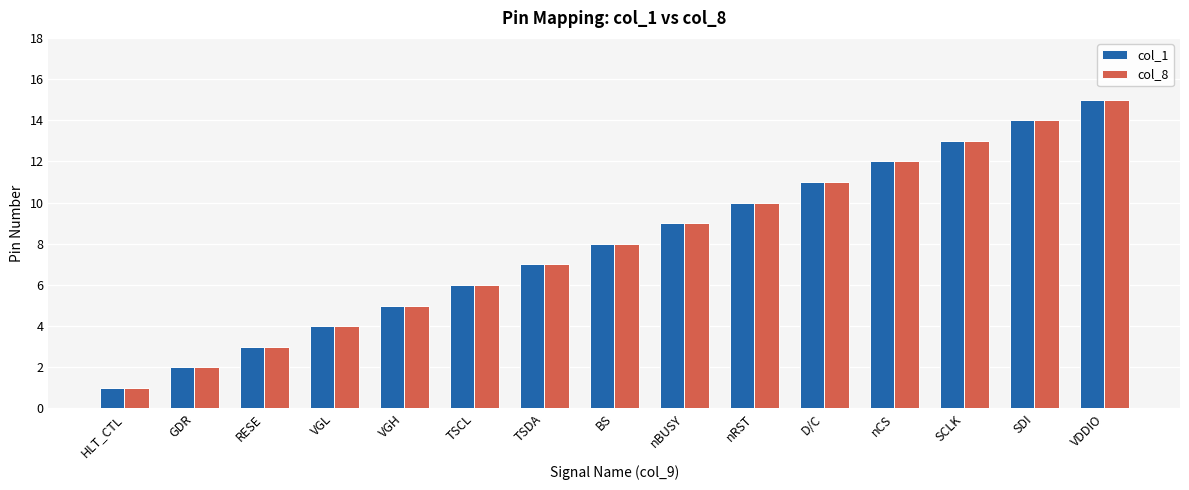

The col_8 series shows 7 at VGL. True or false?

False